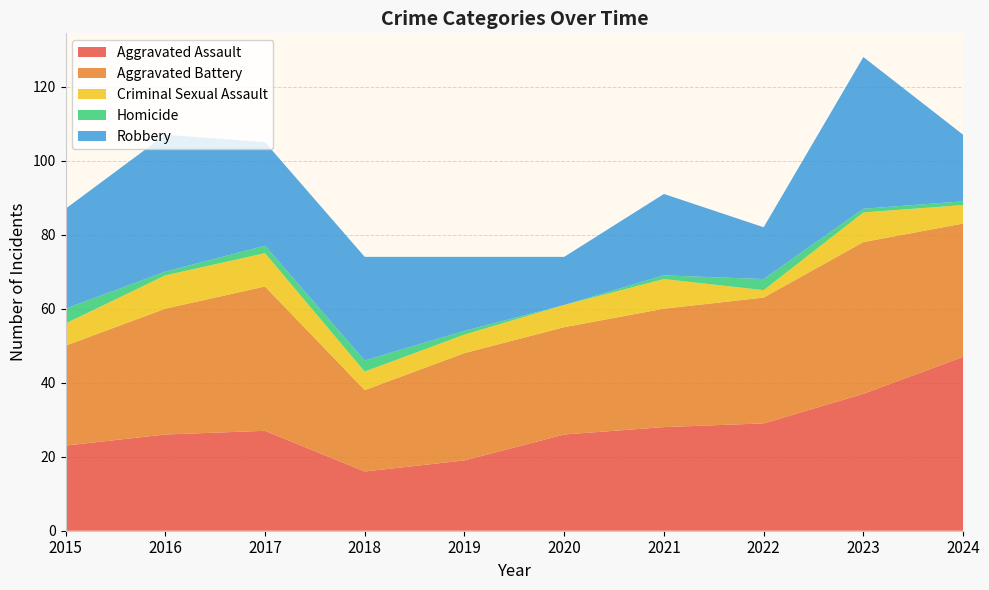

Reading right to left, what are all the values shown in this chart?

Aggravated Assault: 2024=47	2023=37	2022=29	2021=28	2020=26	2019=19	2018=16	2017=27	2016=26	2015=23
Aggravated Battery: 2024=36	2023=41	2022=34	2021=32	2020=29	2019=29	2018=22	2017=39	2016=34	2015=27
Criminal Sexual Assault: 2024=5	2023=8	2022=2	2021=8	2020=6	2019=5	2018=5	2017=9	2016=9	2015=6
Homicide: 2024=1	2023=1	2022=3	2021=1	2020=0	2019=1	2018=3	2017=2	2016=1	2015=4
Robbery: 2024=18	2023=41	2022=14	2021=22	2020=13	2019=20	2018=28	2017=28	2016=37	2015=27